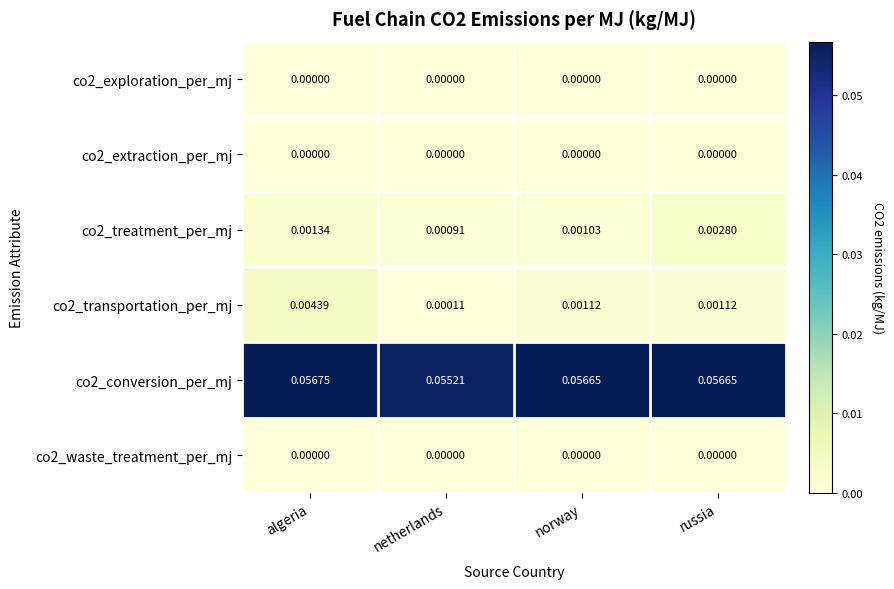

List the labels in order of co2_treatment_per_mj value, largest first.

russia, algeria, norway, netherlands